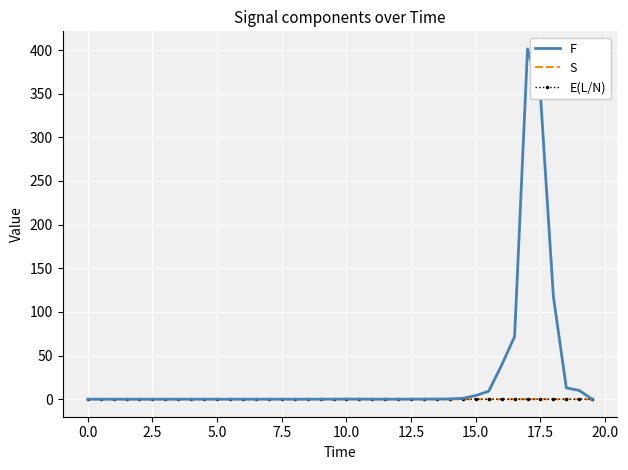

Which series has the largest total across all categories?

F